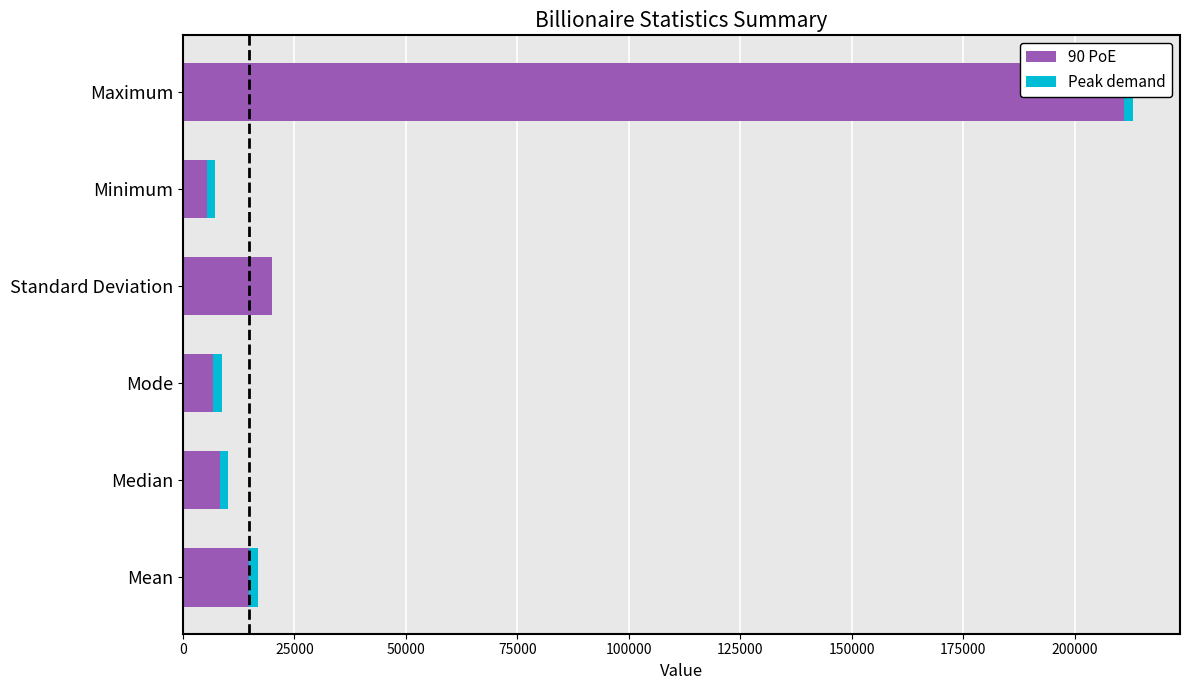

List the series in order of their overall mean, lowest first.

Peak demand, 90 PoE